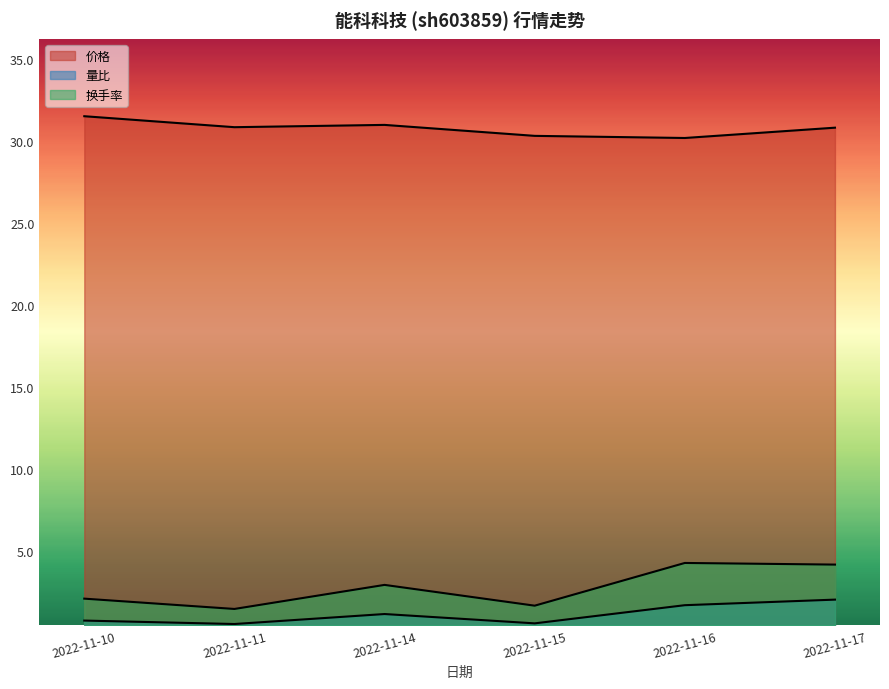

Rank the series by their maximum value, from lowest to highest.

量比, 换手率, 价格